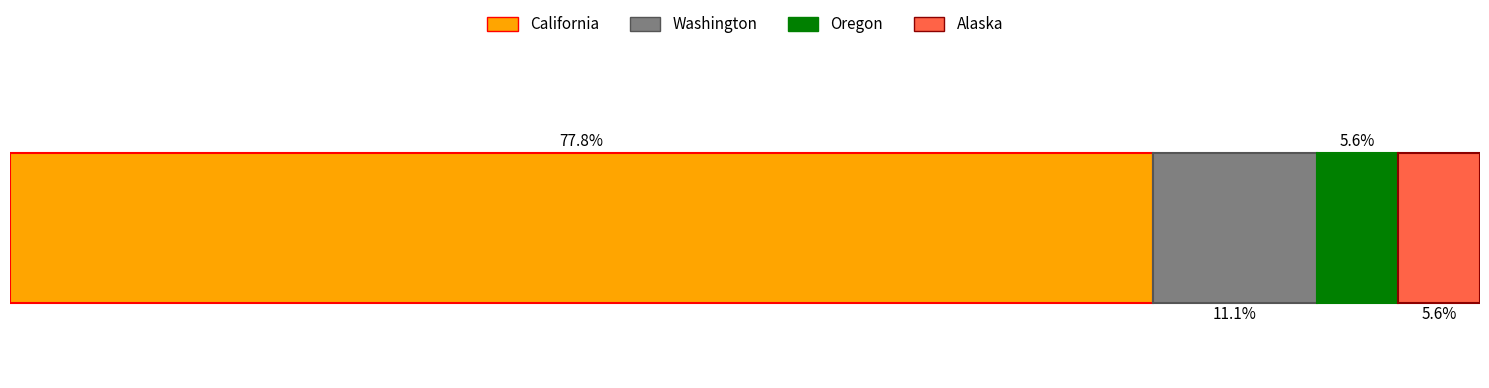

What are all the series names shown in the legend?

California, Washington, Oregon, Alaska